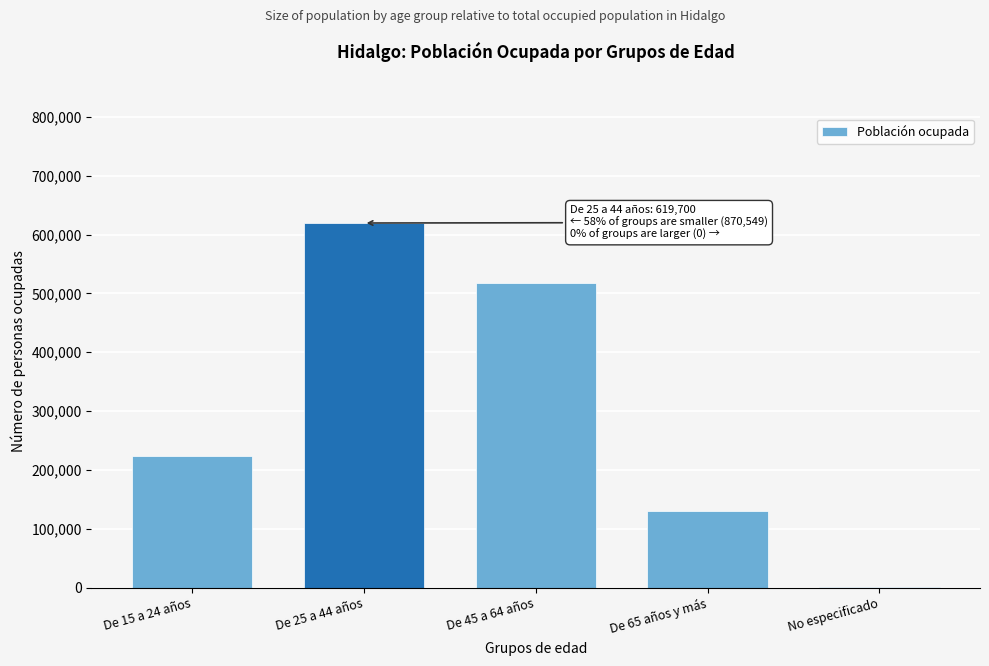

Reading left to right, transcribe all the data shown in this chart.

De 15 a 24 años=223081	De 25 a 44 años=619700	De 45 a 64 años=517114	De 65 años y más=130248	No especificado=106